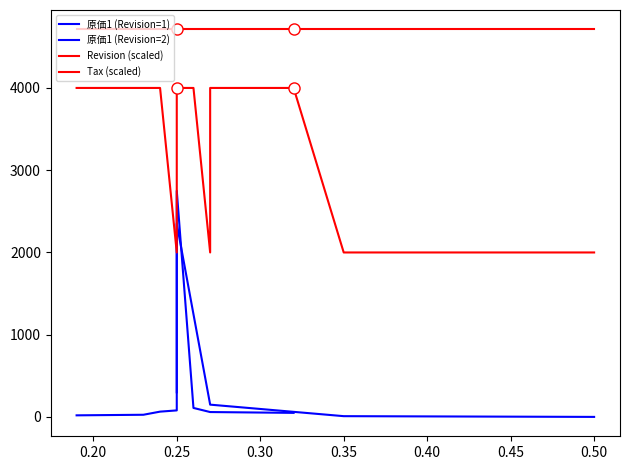

True or false: ProfitRate and Tax intersect in this chart.

False